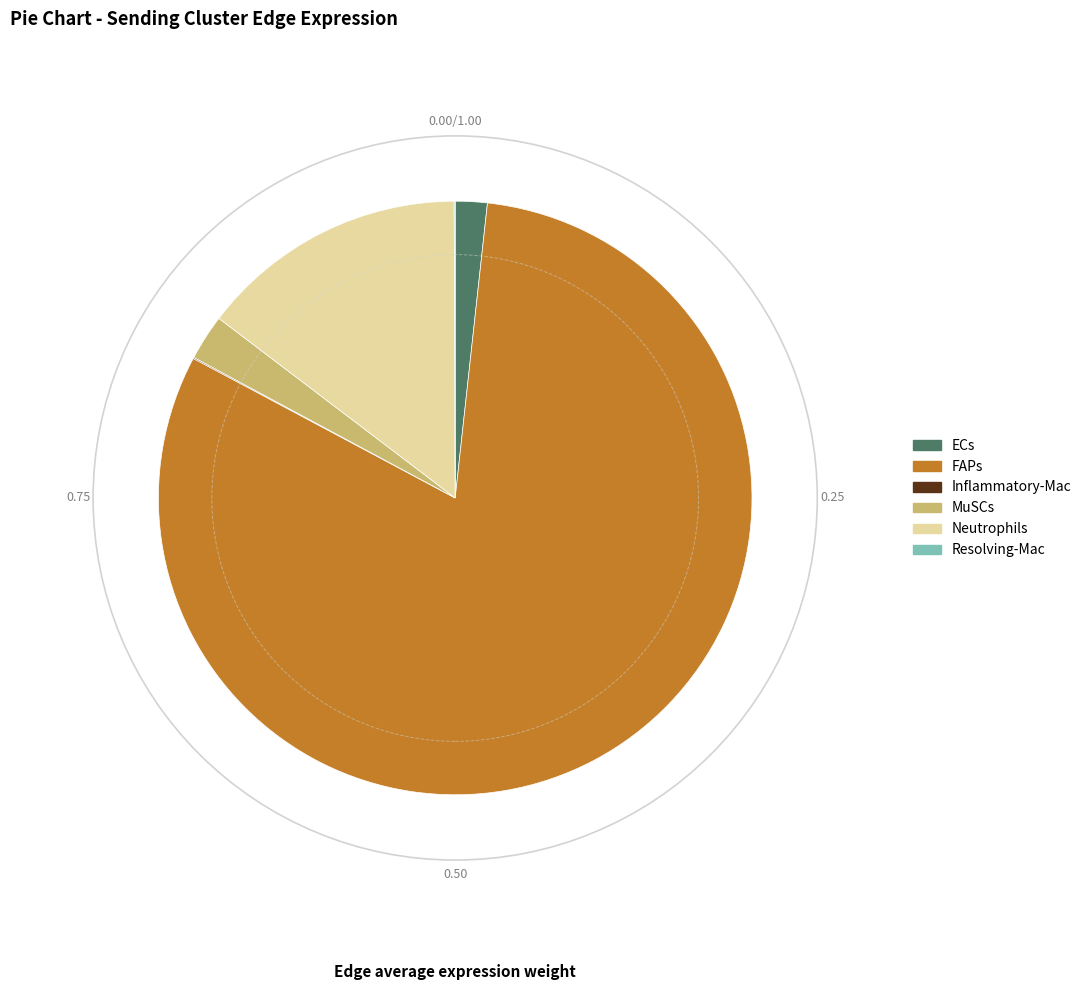

True or false: Neutrophils accounts for 15% of the total.

True